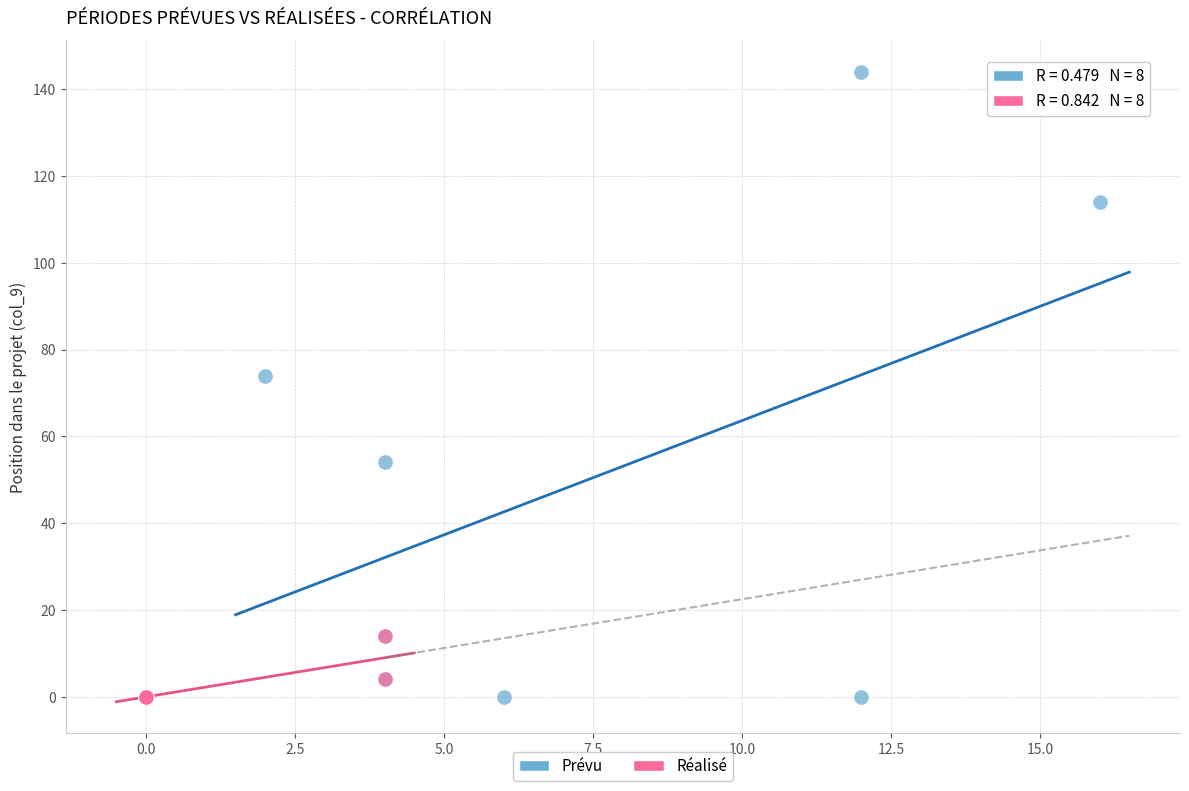

Which series has the largest Y range (max minus min)?

Prévu